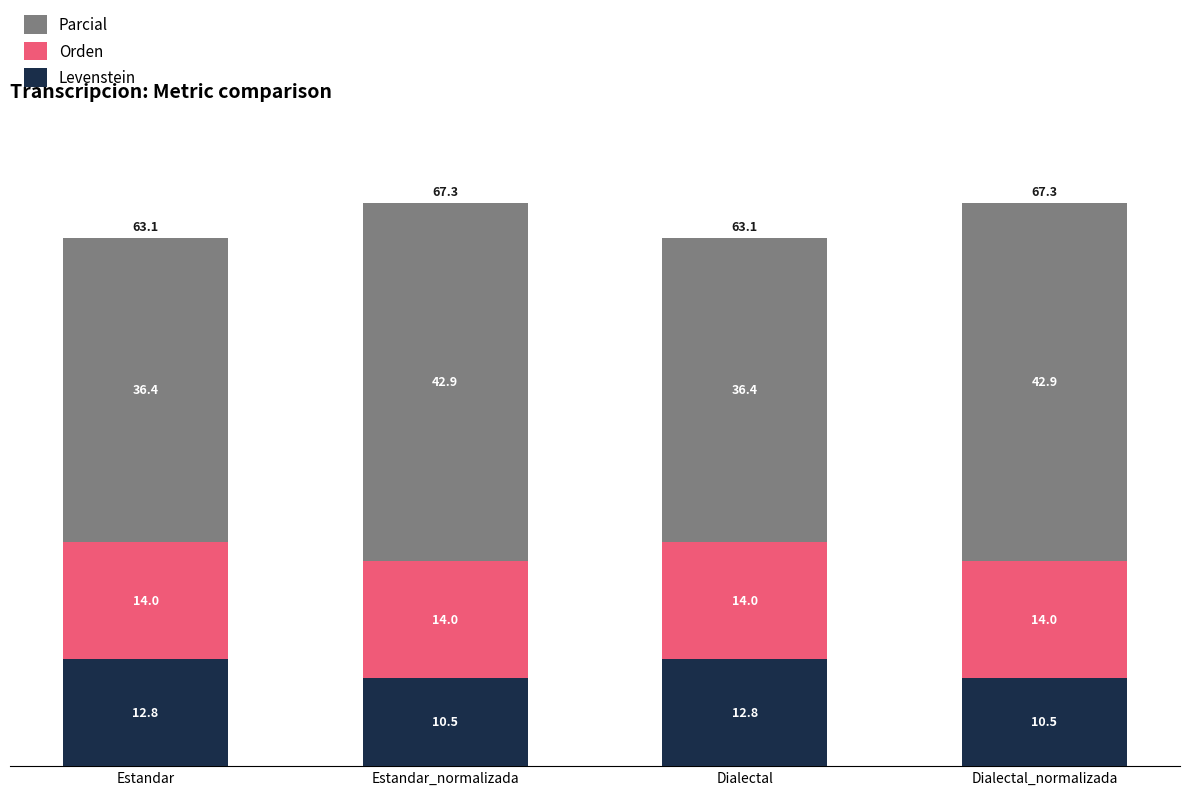

True or false: Levenstein has a value of 12.8 at Estandar.

True